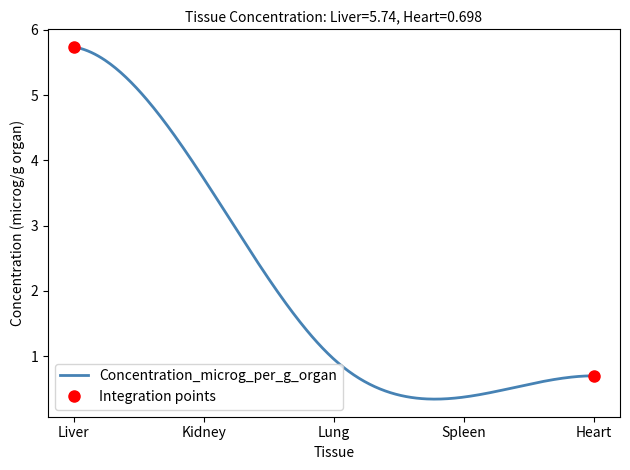

What is the sum of the values at Liver and Kidney?

9.5